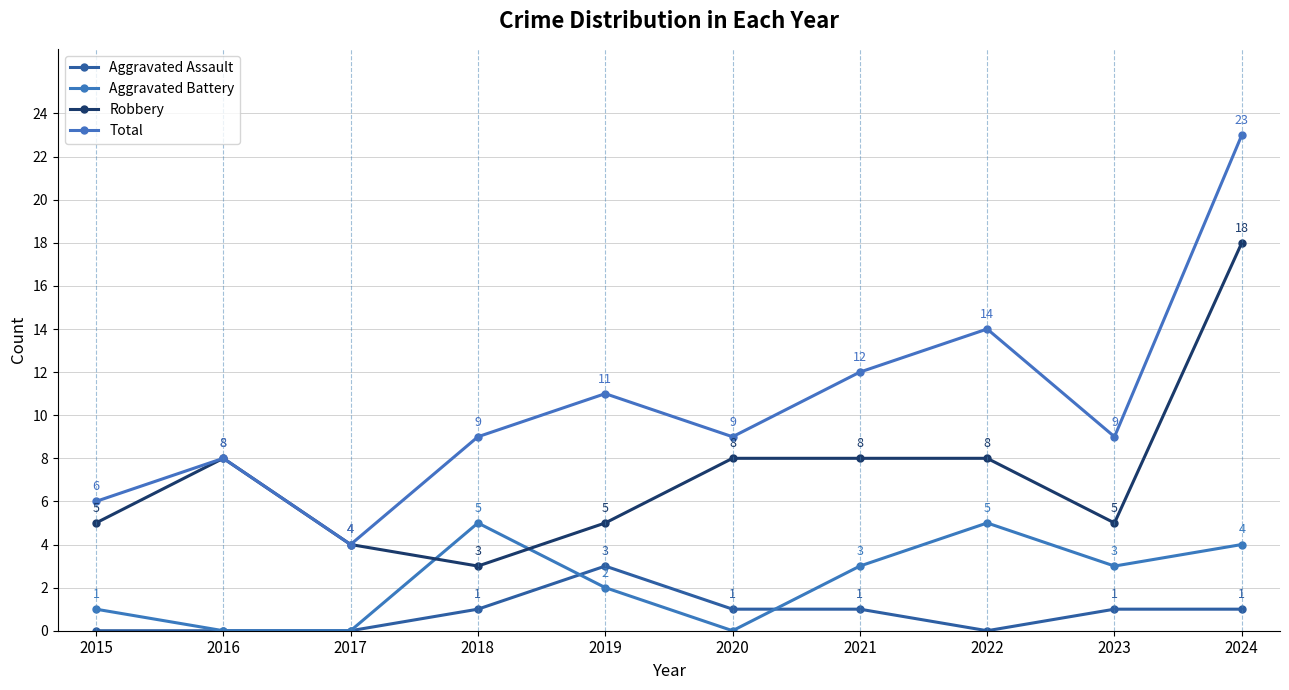

Reading left to right, extract all data points from this chart.

Aggravated Assault: 2015=0	2016=0	2017=0	2018=1	2019=3	2020=1	2021=1	2022=0	2023=1	2024=1
Aggravated Battery: 2015=1	2016=0	2017=0	2018=5	2019=2	2020=0	2021=3	2022=5	2023=3	2024=4
Robbery: 2015=5	2016=8	2017=4	2018=3	2019=5	2020=8	2021=8	2022=8	2023=5	2024=18
Total: 2015=6	2016=8	2017=4	2018=9	2019=11	2020=9	2021=12	2022=14	2023=9	2024=23